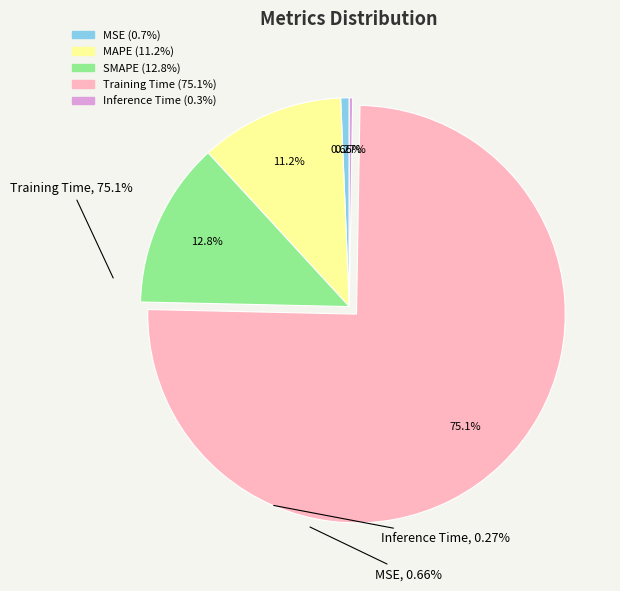

The MAPE slice represents 11% of the pie. True or false?

True